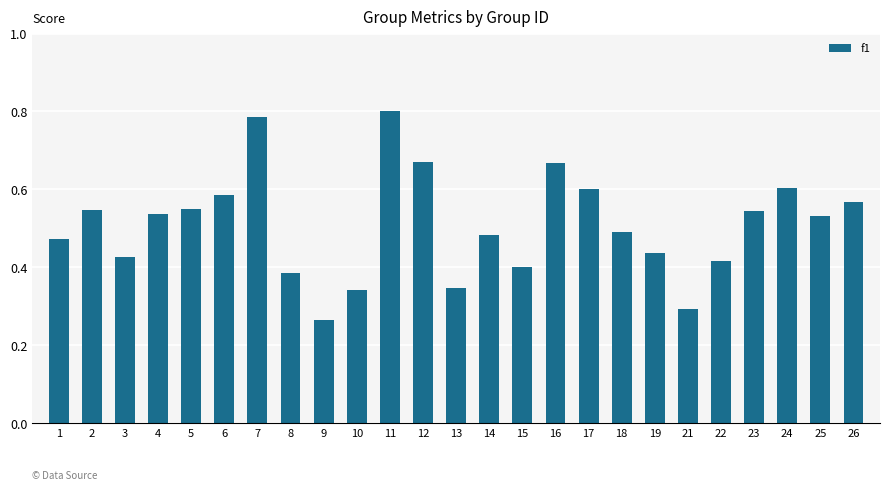

Is it true that the value at 11 is 1.1?

False